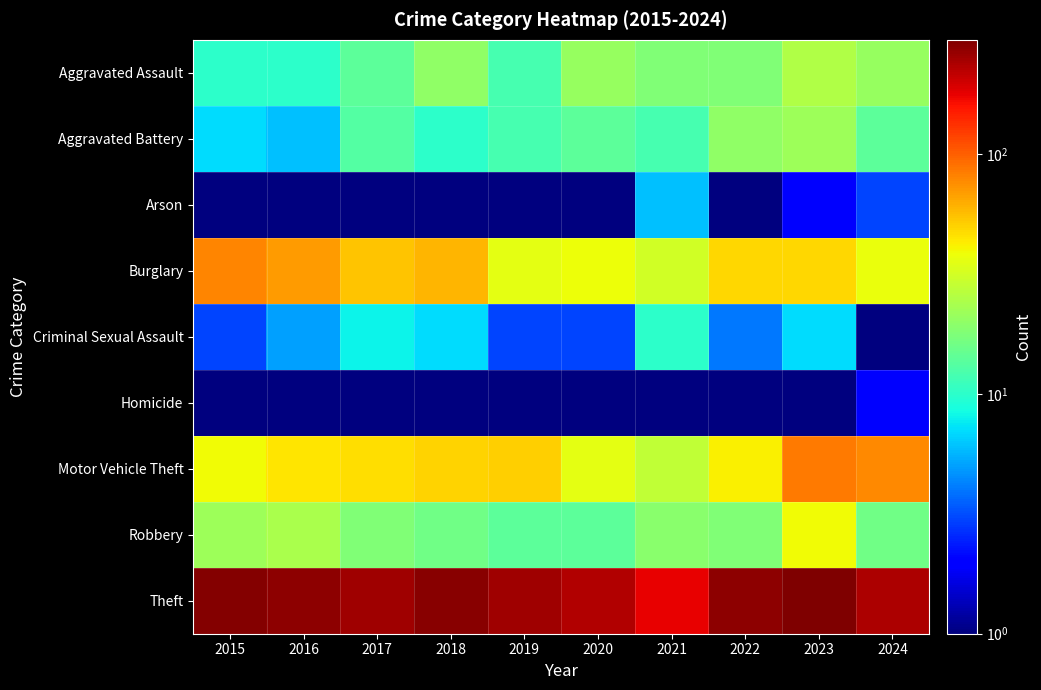

Which series has the largest total across all categories?

Theft